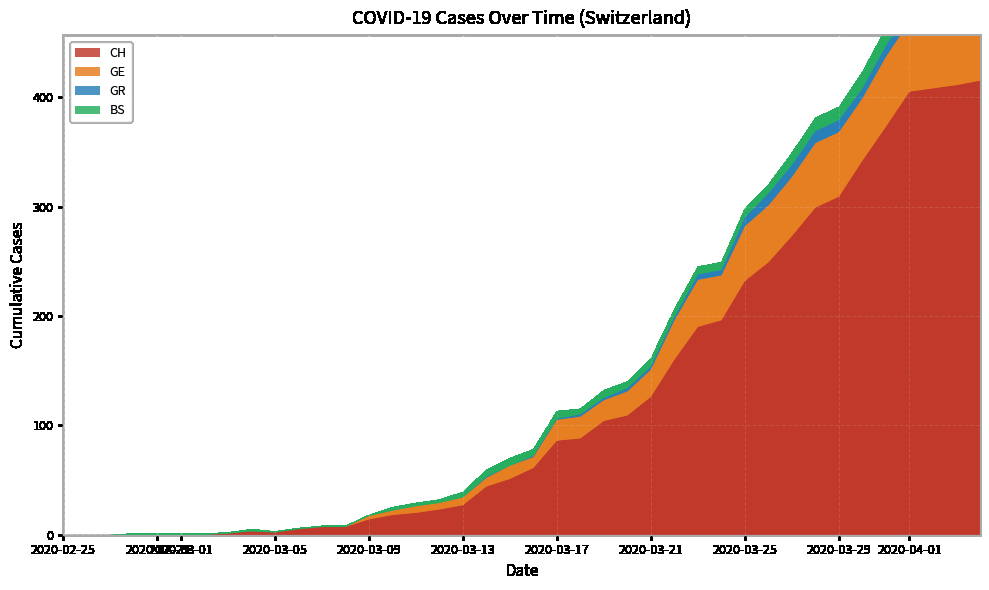

Reading left to right, transcribe all the data shown in this chart.

CH: 0=0	1=0	2=0	3=0	4=0	5=0	6=0	7=1	8=3	9=2	10=5	11=7	12=7	13=14	14=18	15=20	16=23	17=27	18=44	19=51	20=61	21=86	22=88	23=104	24=109	25=126	26=160	27=190	28=196	29=232	30=249	31=273	32=299	33=309	34=342	35=373	36=405	37=408	38=411	39=415
GE: 0=0	1=0	2=0	3=0	4=0	5=0	6=0	7=0	8=0	9=0	10=0	11=0	12=0	13=3	14=4	15=6	16=6	17=7	18=8	19=12	20=10	21=19	22=20	23=19	24=22	25=25	26=36	27=43	28=41	29=50	30=52	31=54	32=59	33=59	34=57	35=64	36=64	37=62	38=65	39=61
GR: 0=0	1=0	2=0	3=0	4=0	5=0	6=0	7=0	8=0	9=0	10=0	11=0	12=0	13=0	14=0	15=0	16=0	17=0	18=1	19=0	20=1	21=1	22=2	23=2	24=3	25=3	26=3	27=5	28=5	29=8	30=11	31=11	32=11	33=11	34=9	35=10	36=11	37=11	38=10	39=10
BS: 0=0	1=0	2=0	3=1	4=1	5=1	6=1	7=1	8=2	9=1	10=1	11=1	12=1	13=1	14=3	15=3	16=3	17=5	18=6	19=7	20=6	21=7	22=5	23=7	24=6	25=7	26=7	27=7	28=7	29=8	30=8	31=11	32=12	33=12	34=15	35=16	36=17	37=17	38=16	39=15